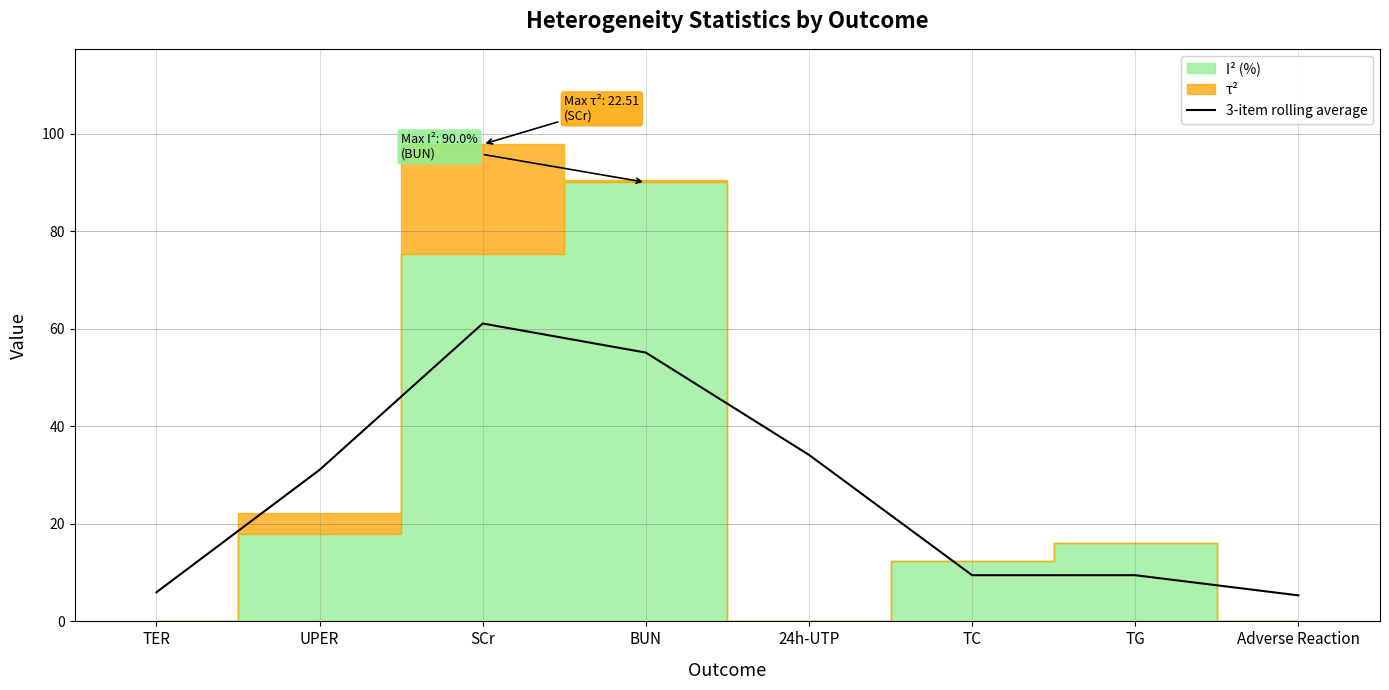

Is it true that the value at Adverse Reaction is 5.3?

True